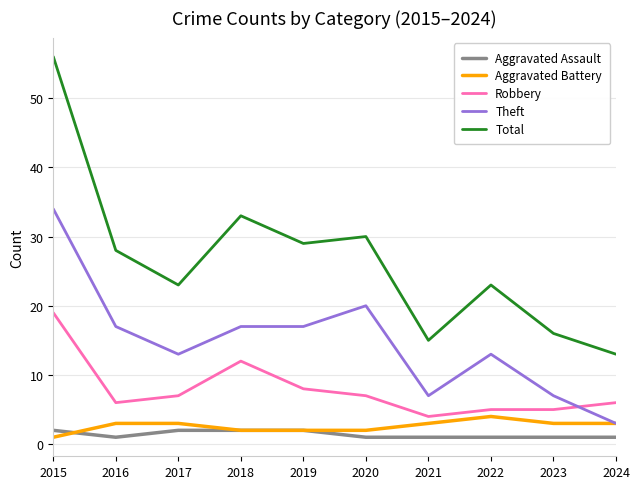

Which series has the largest total across all categories?

Total